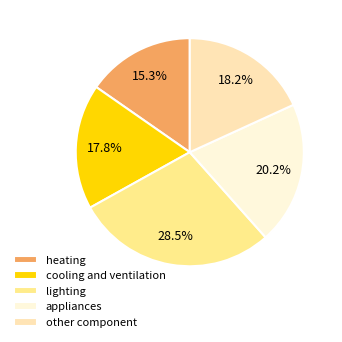

Which category has the biggest portion of the pie?

lighting